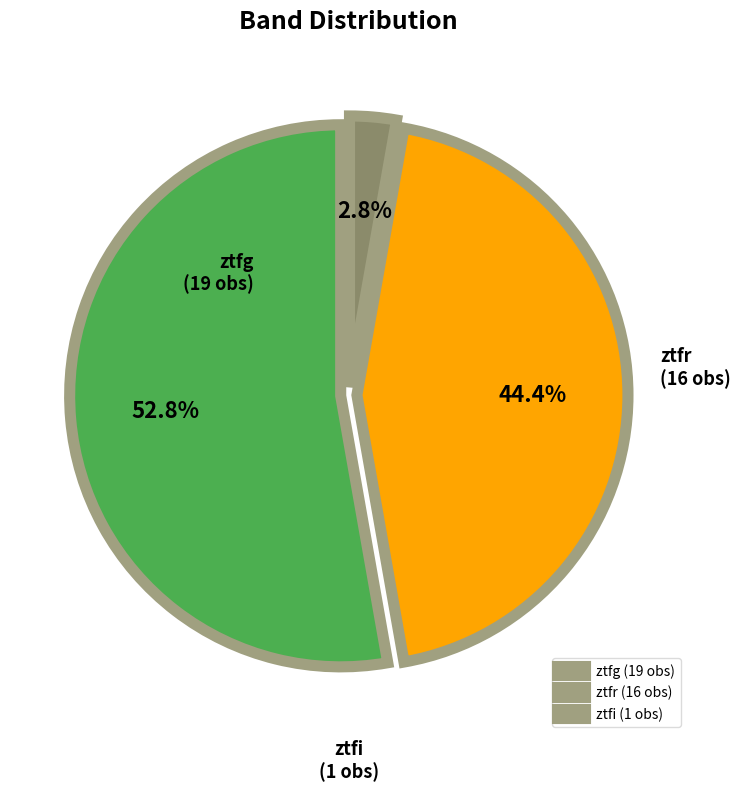

True or false: ztfg accounts for 53% of the total.

True